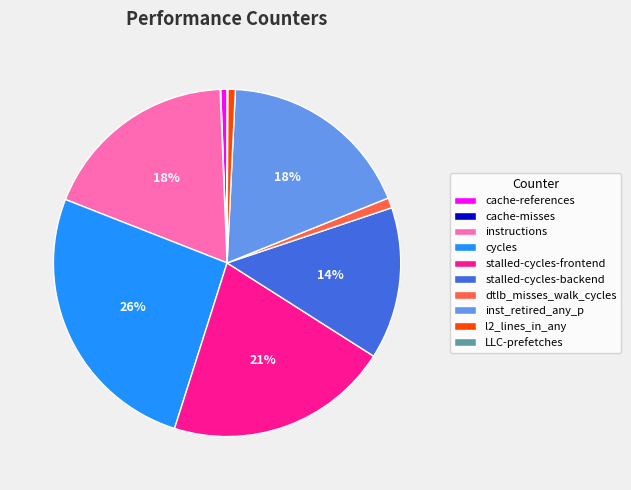

What is the largest slice in the pie chart?

cycles